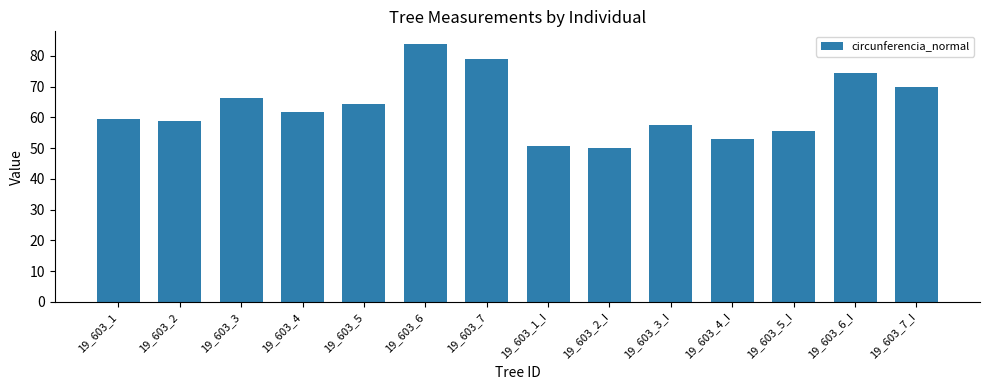

What value does the data have at 19_603_4?

61.7